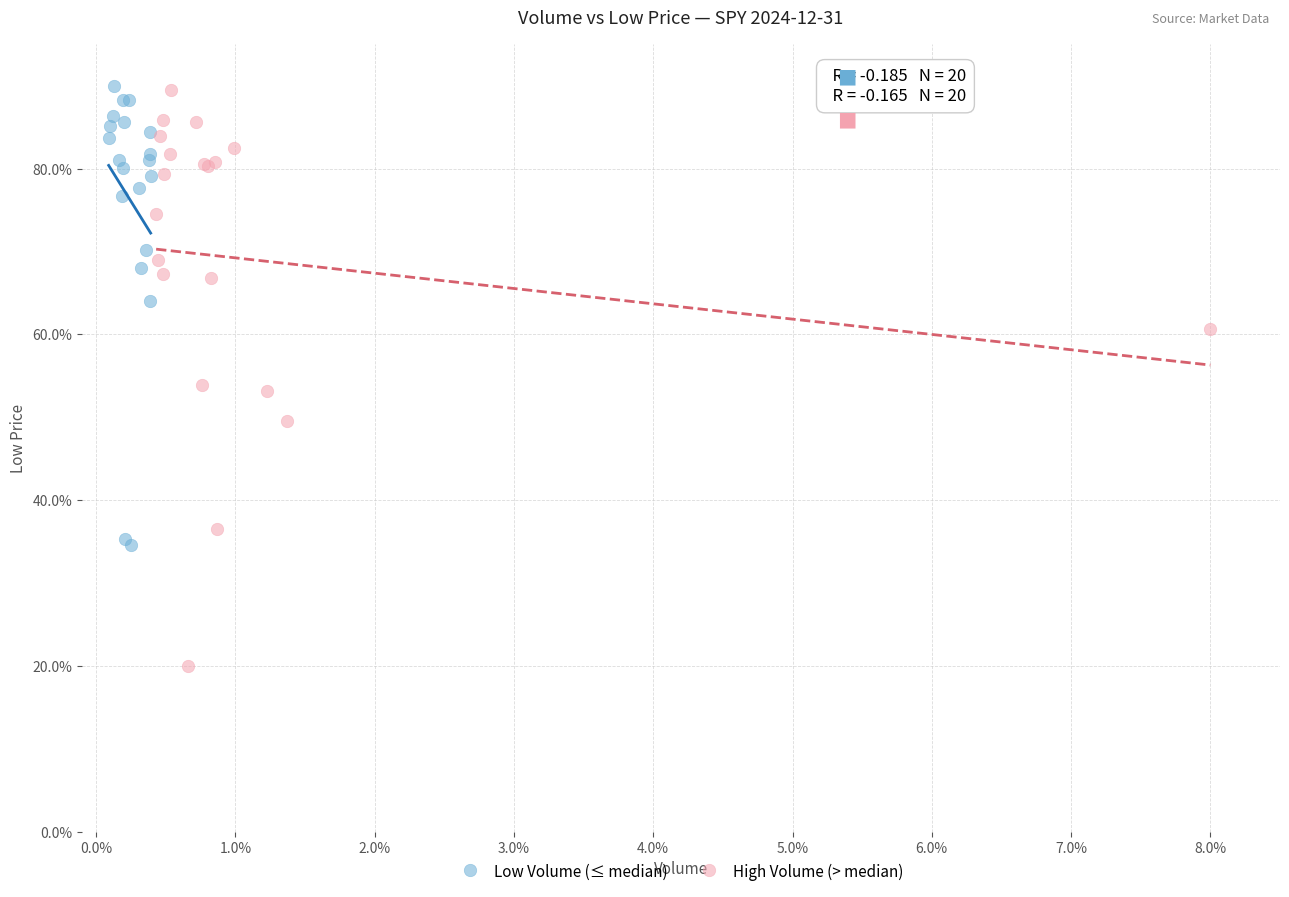

What are all the series names shown in the legend?

Low Volume (≤ median), High Volume (> median)